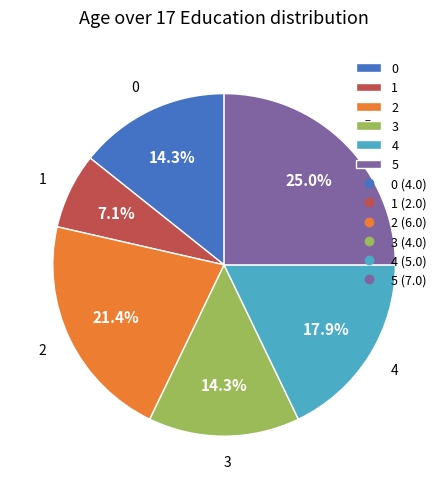

To the nearest percent, what is the average slice percentage?

17%